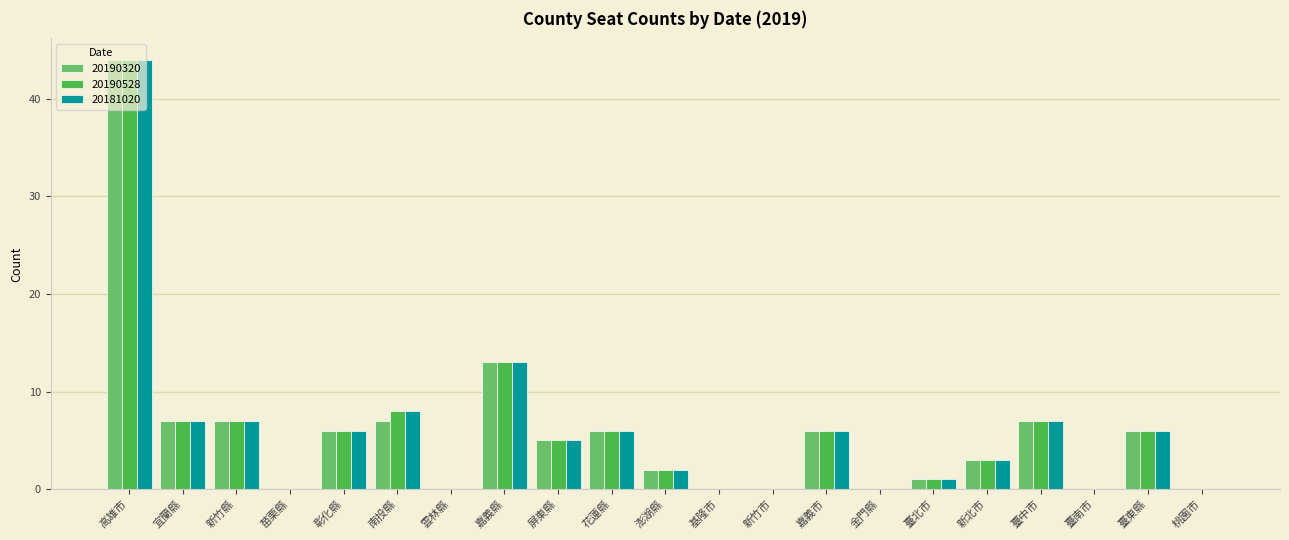

What is the maximum value for 20190528?

44